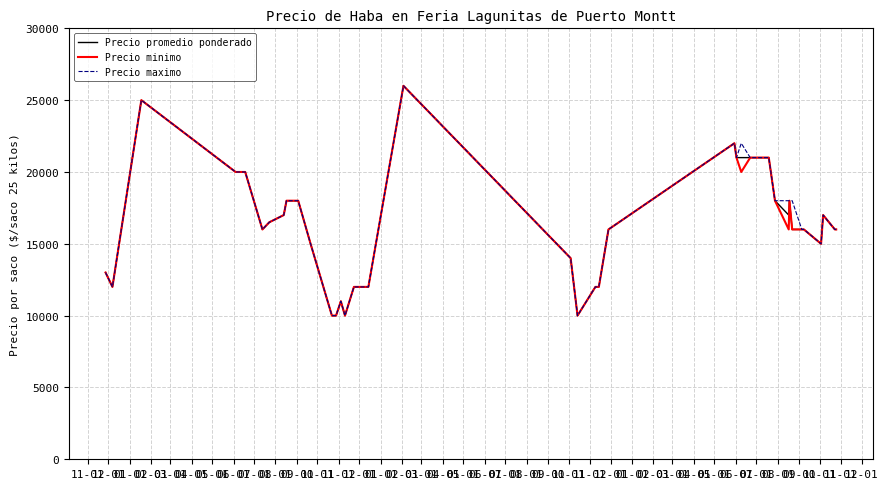

What is the minimum value for Precio maximo?

10000